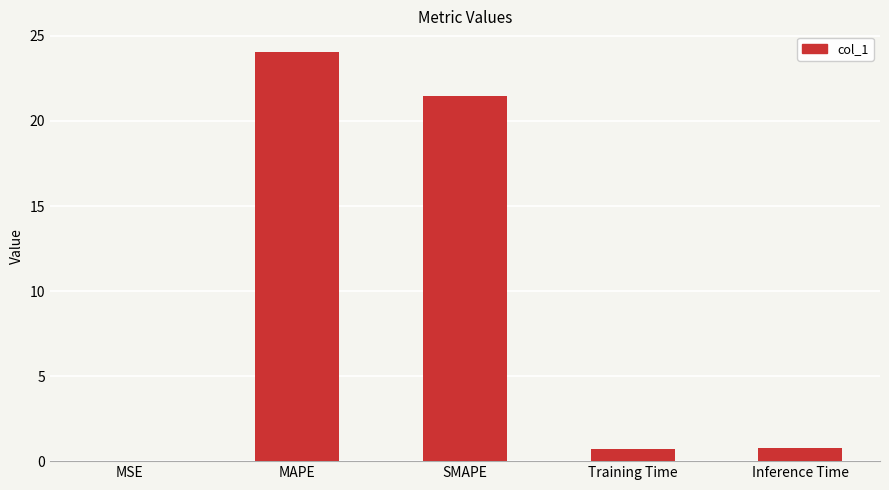

What is the change in value from MAPE to Inference Time?

-23.3